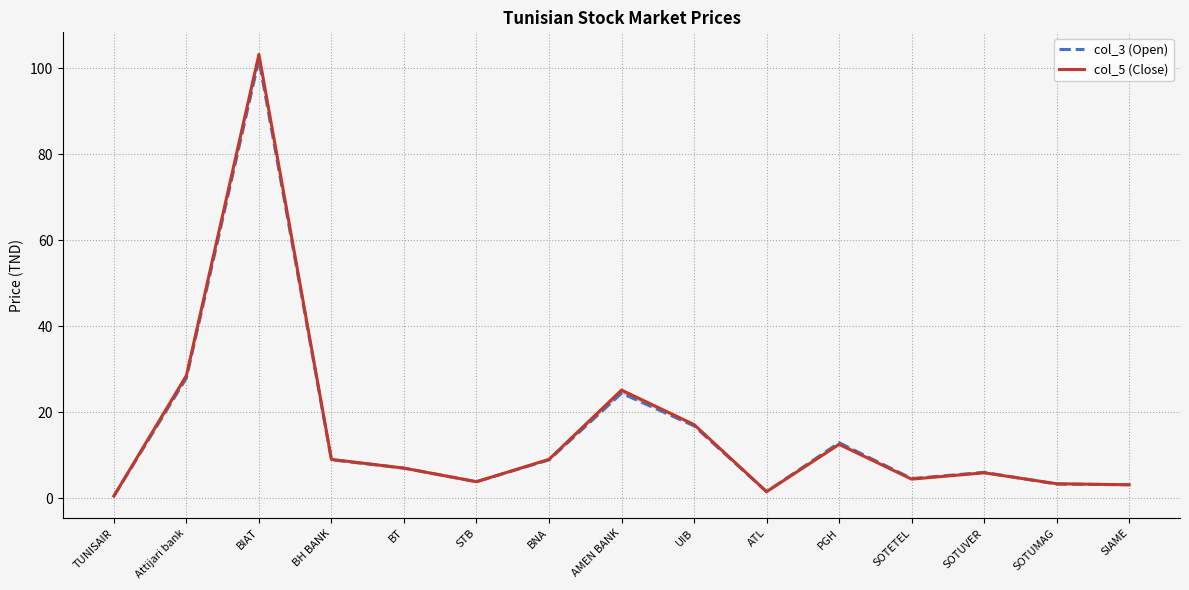

Reading left to right, what are all the values shown in this chart?

col_3 (Open): TUNISAIR=0.6	Attijari bank=28.0	BIAT=102.0	BH BANK=9.0	BT=7.1	STB=3.9	BNA=9.0	AMEN BANK=24.5	UIB=16.9	ATL=1.6	PGH=13.0	SOTETEL=4.6	SOTUVER=6.1	SOTUMAG=3.4	SIAME=3.2
col_5 (Close): TUNISAIR=0.6	Attijari bank=28.6	BIAT=103.2	BH BANK=9.1	BT=7.1	STB=3.9	BNA=9.1	AMEN BANK=25.2	UIB=17.2	ATL=1.6	PGH=12.6	SOTETEL=4.5	SOTUVER=6.0	SOTUMAG=3.4	SIAME=3.2